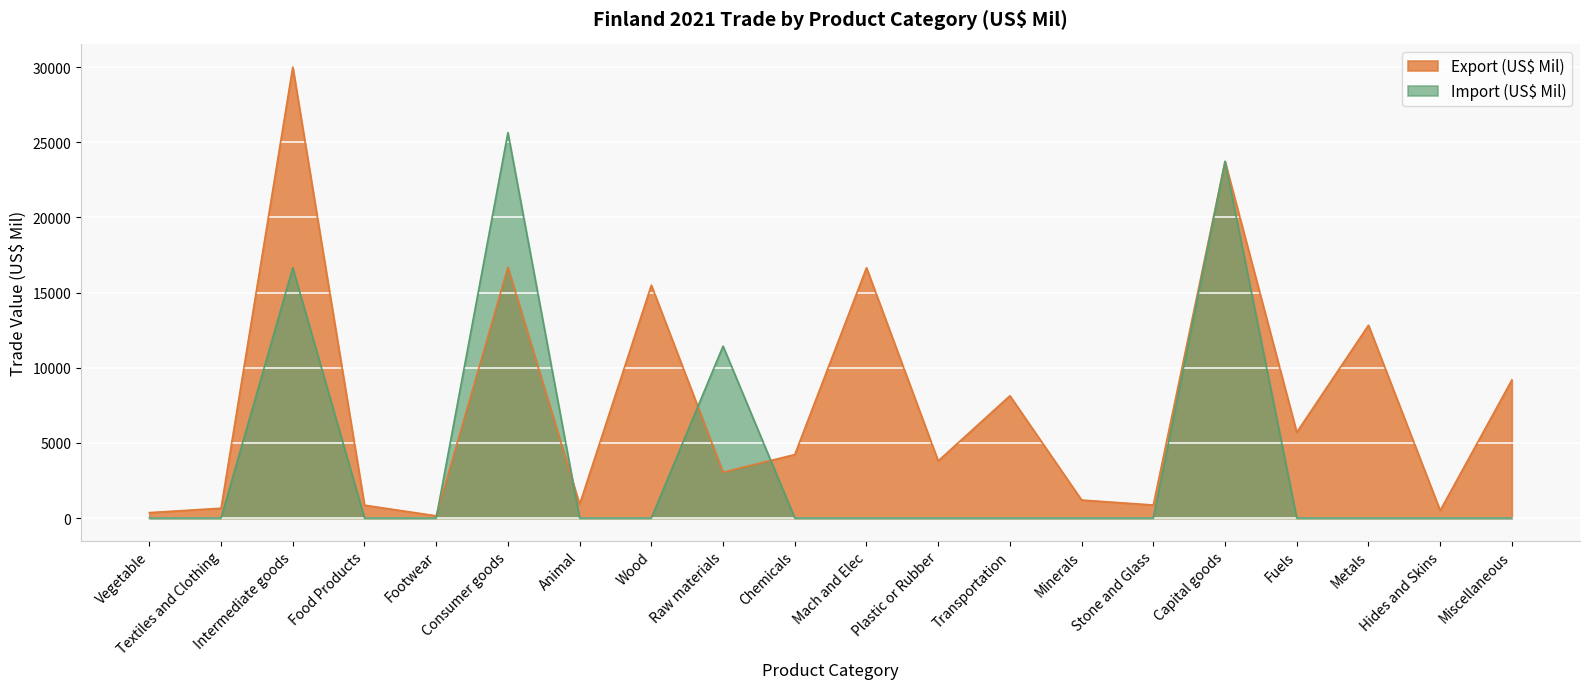

Between which two adjacent categories do Export (US$ Mil) and Import (US$ Mil) first intersect?

Footwear and Consumer goods